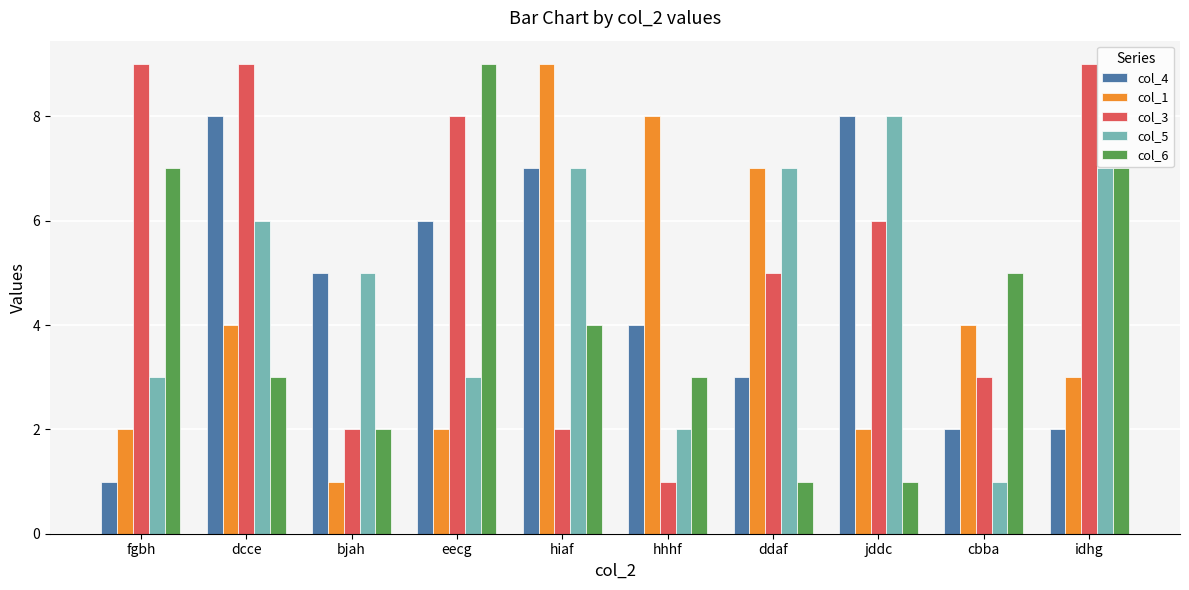

Are the bars horizontal?

No